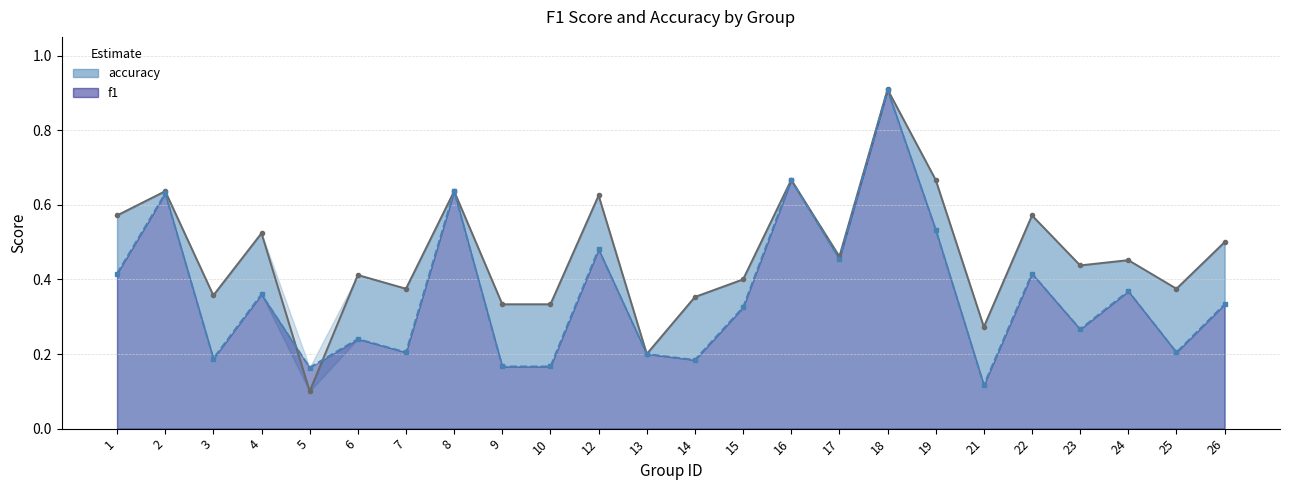

At which category is the sum across all series the highest?

18